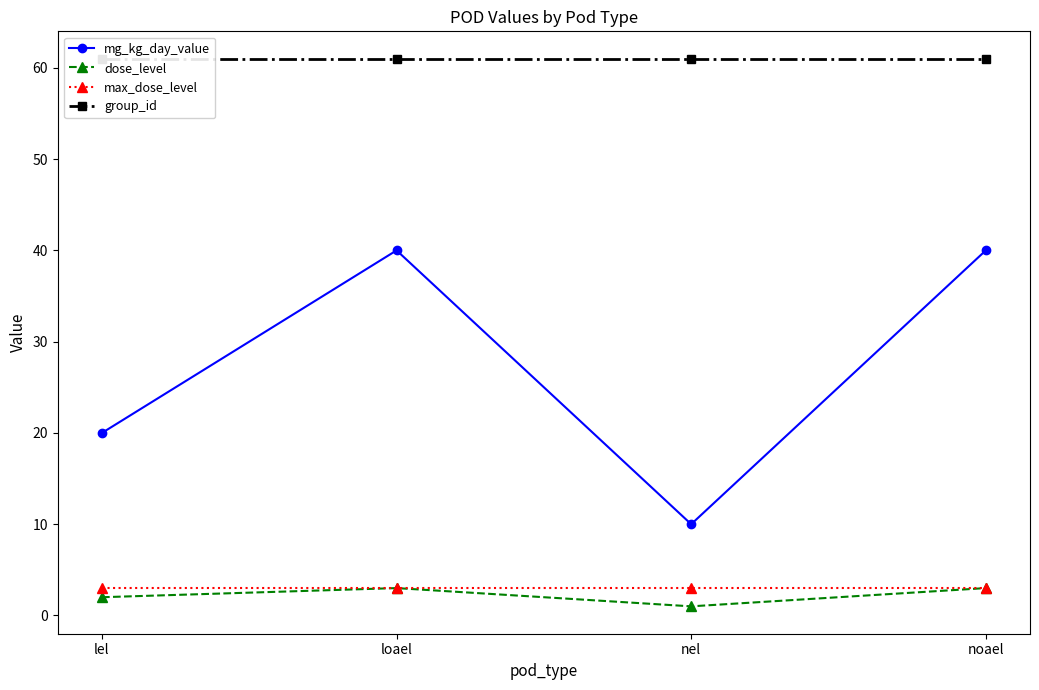

Rank the categories by group_id value from lowest to highest.

lel, loael, nel, noael